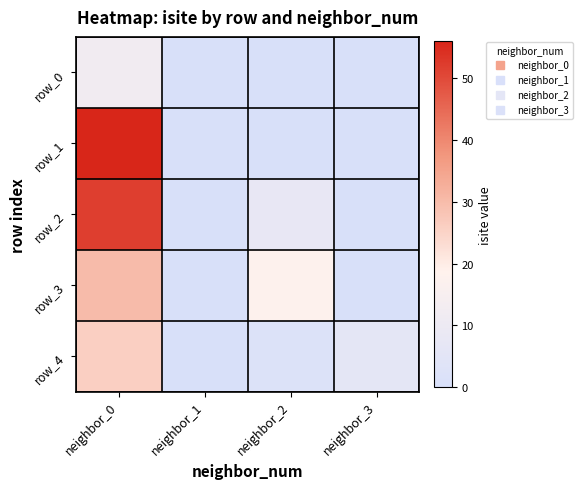

At which label is row_0 closest to 6?

neighbor_0